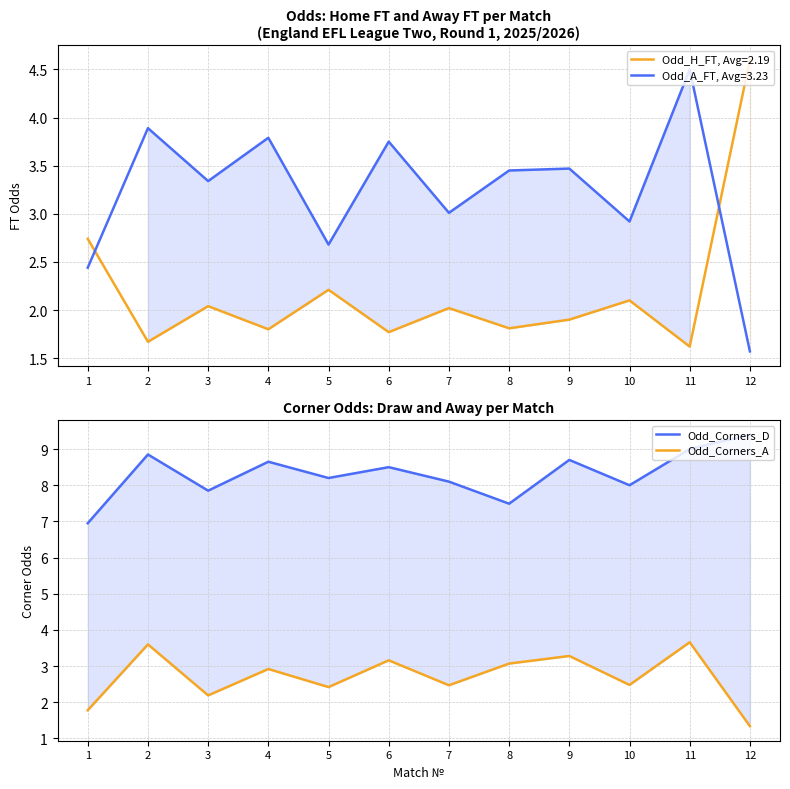

What is the minimum value shown in the chart?

1.3